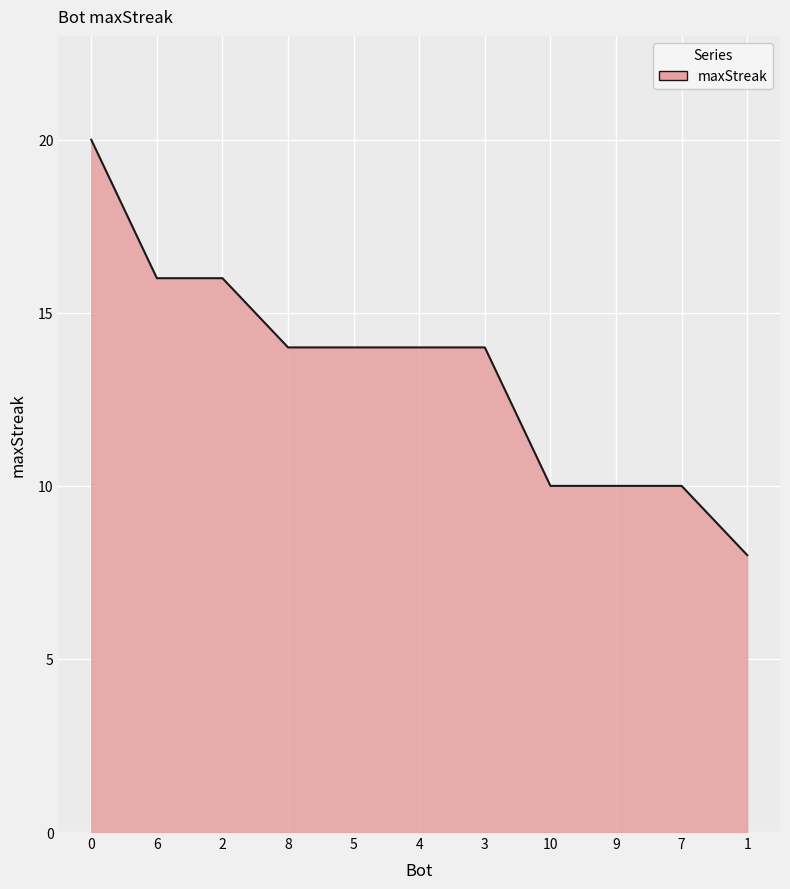

Reading right to left, transcribe all the data shown in this chart.

8	10	10	10	14	14	14	14	16	16	20